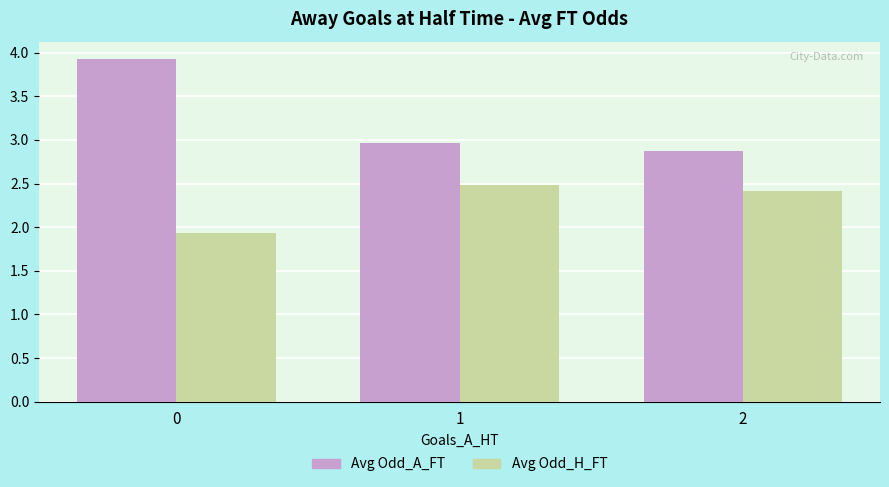

What is the smallest value displayed?

1.9